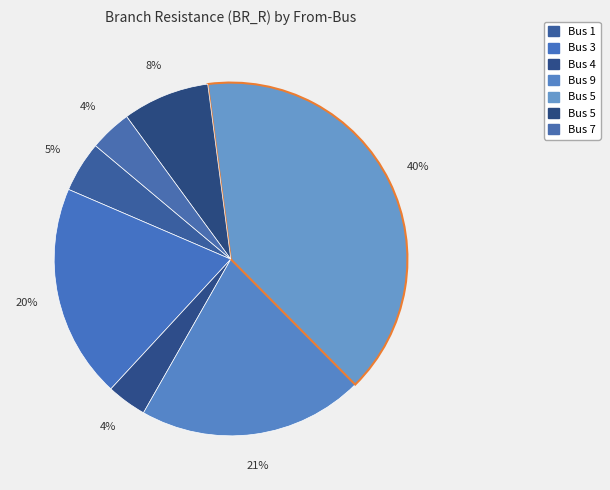

Count the number of slices in the pie.

7